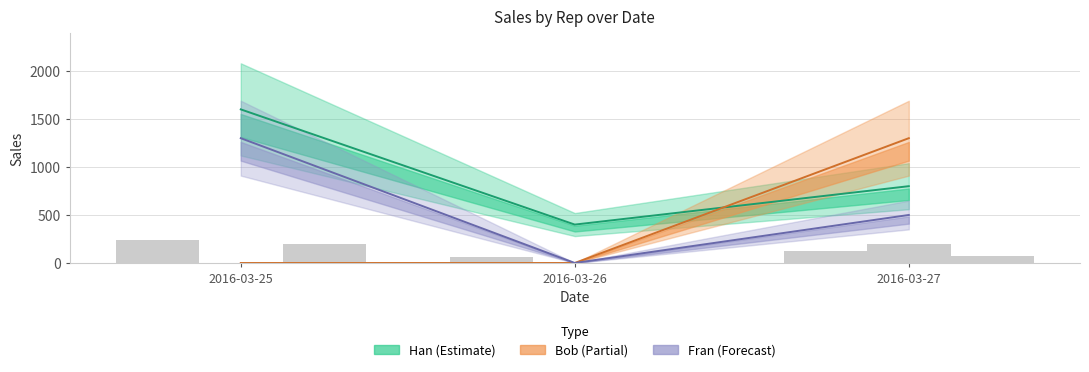

What is the spread (max minus min) of values at 2016-03-27?

800